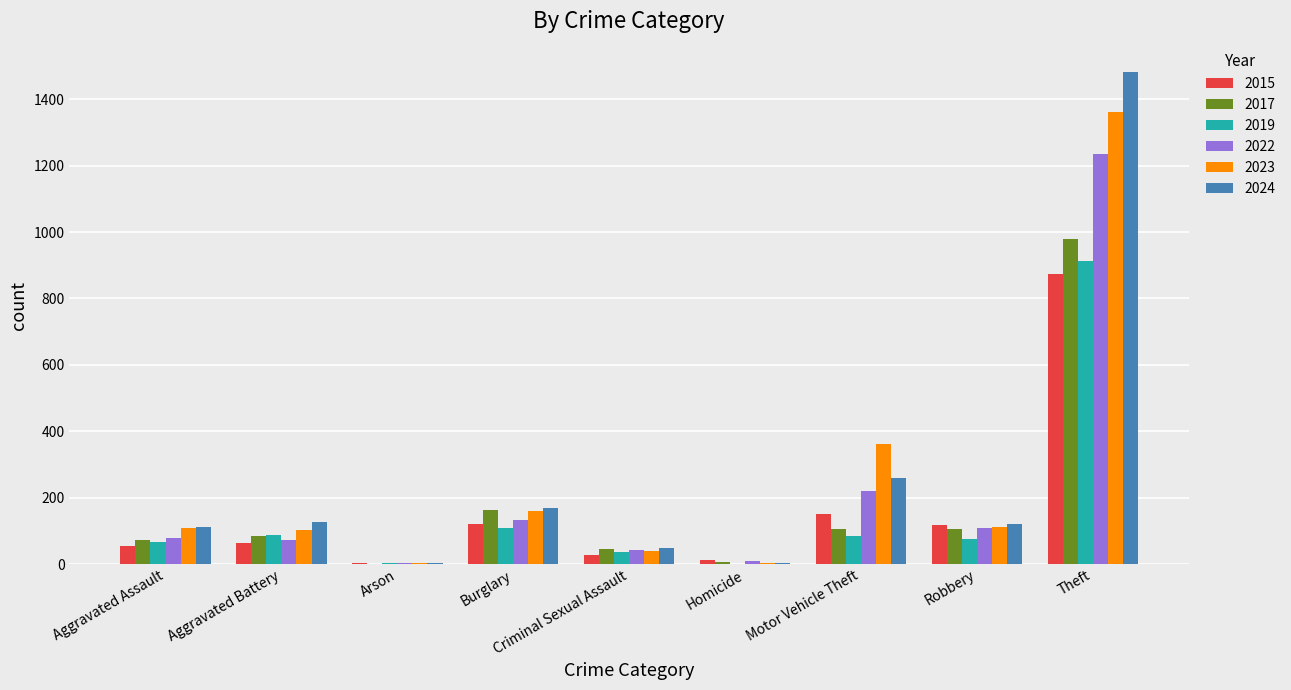

True or false: 2022 has a value of 78 at Aggravated Assault.

True